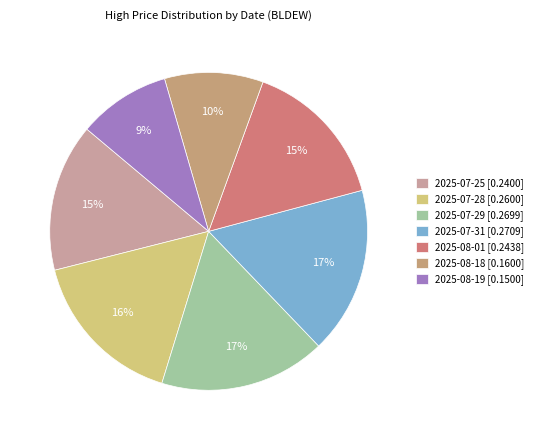

Count the number of slices in the pie.

7